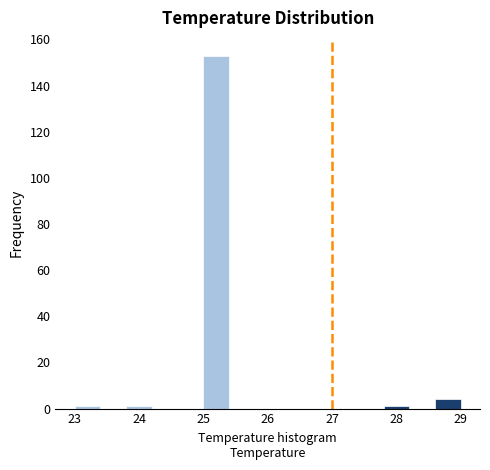

Over which range of the x-axis is the bar tallest?

25.0 to 25.4